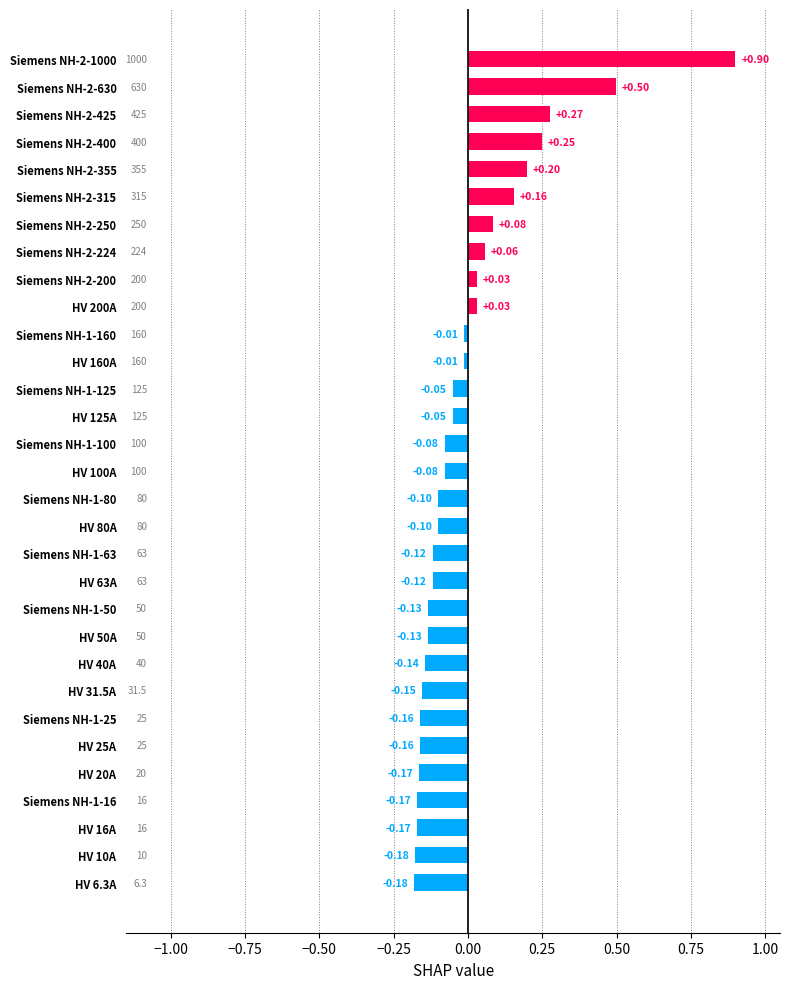

What is the difference between the maximum and second lowest values?

1.1